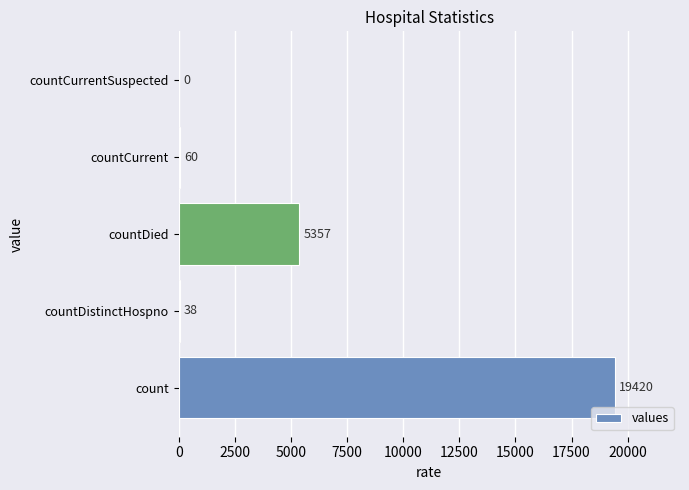

Approximately how many times larger is the value at count compared to countDied?

3.6